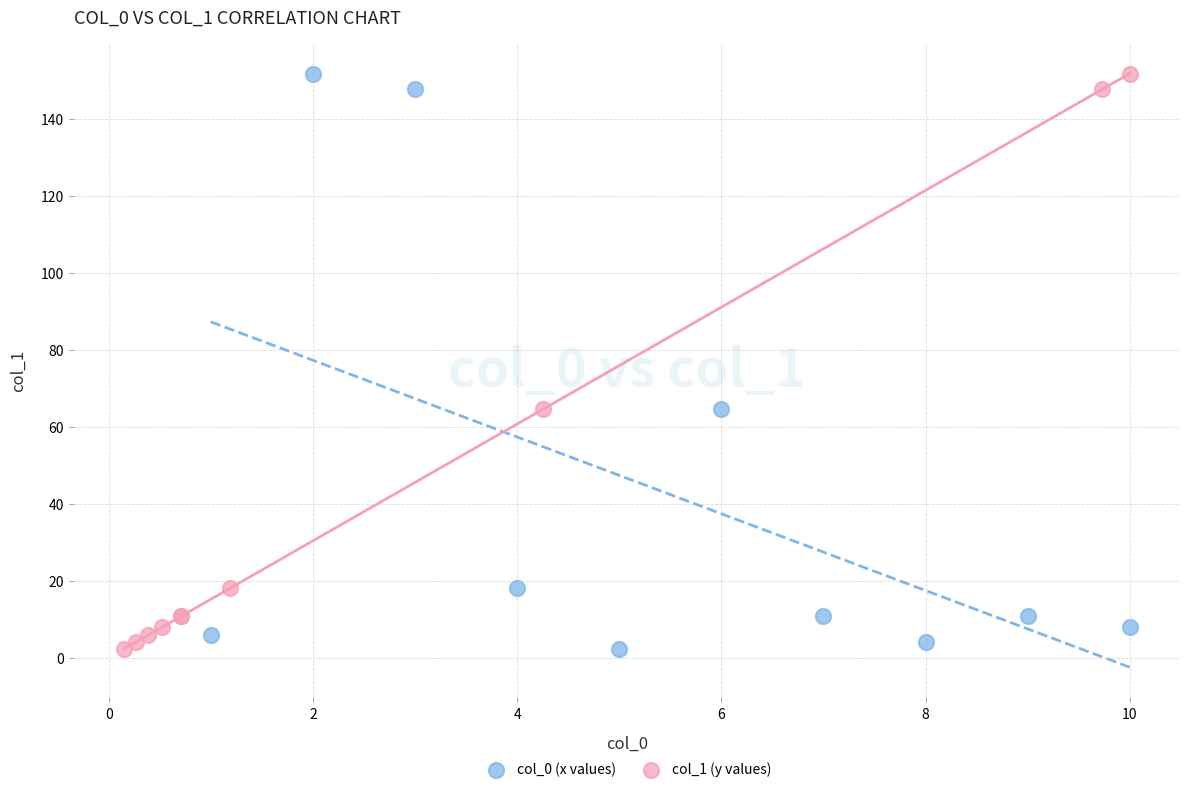

What are all the series names shown in the legend?

col_0 (x values), col_1 (y values)